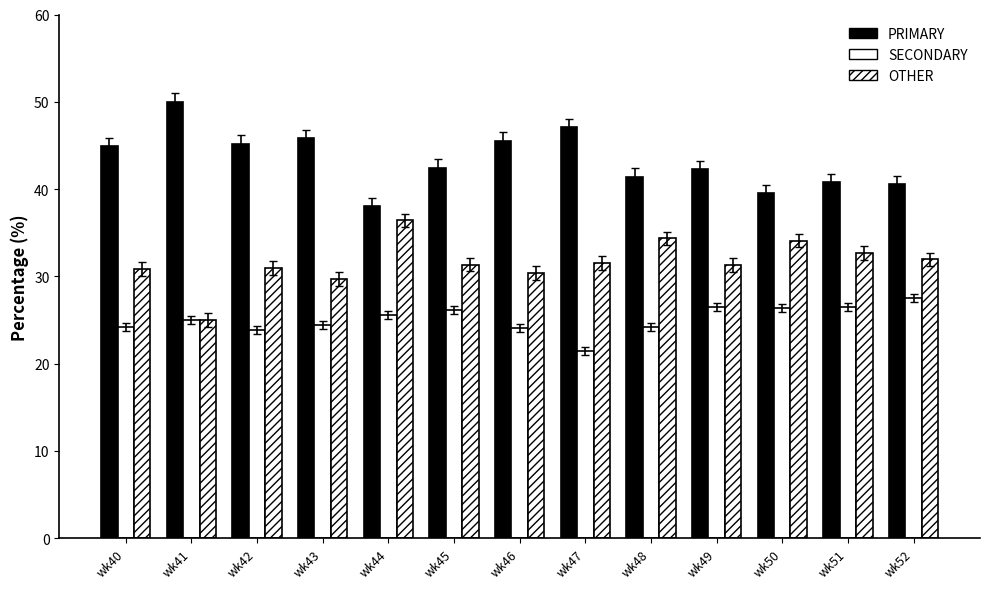

How many series are shown in this chart?

3